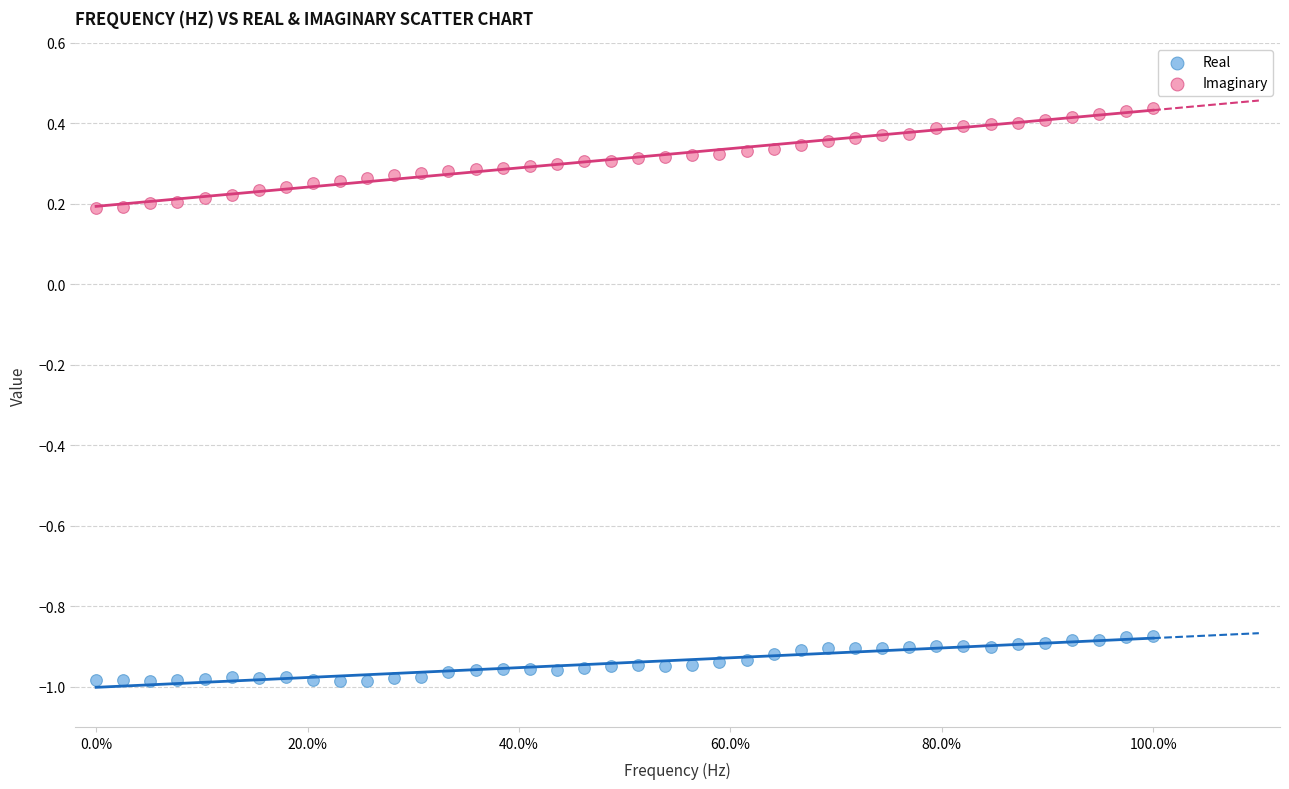

Which series contains the lowest Y value?

Real